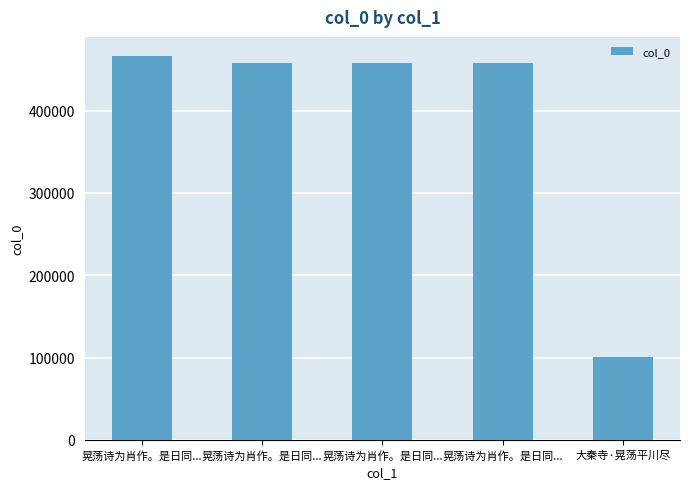

How many bars are there in total?

5